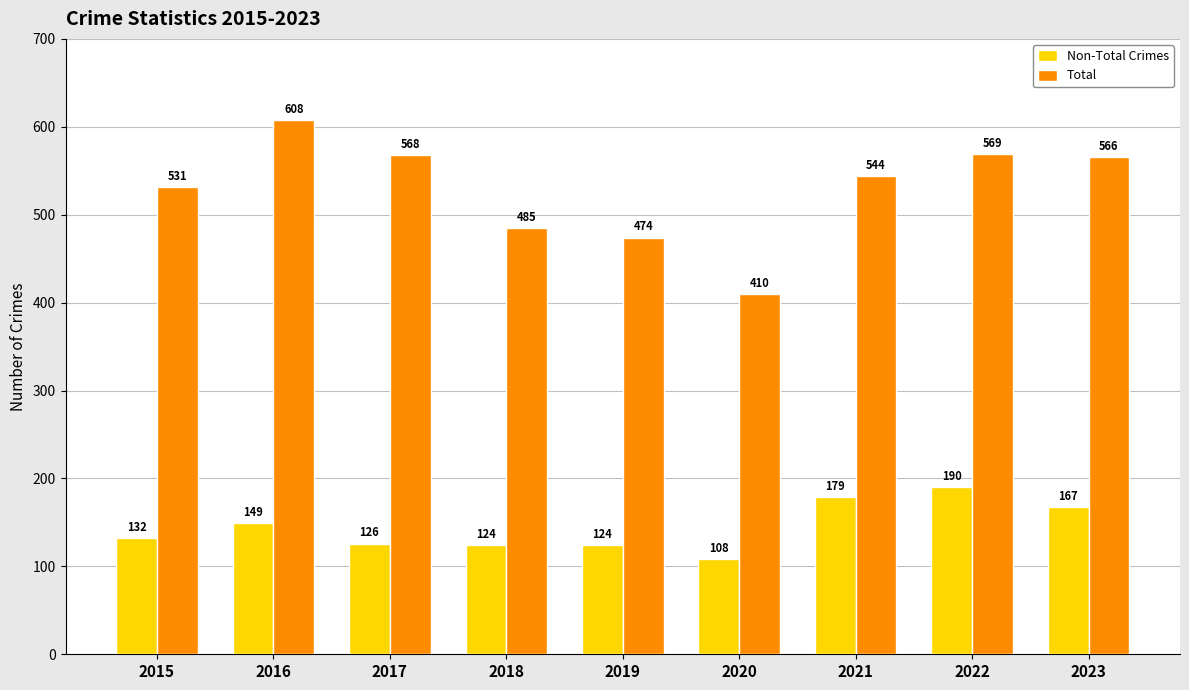

How many values in the Total series are below 544?

4